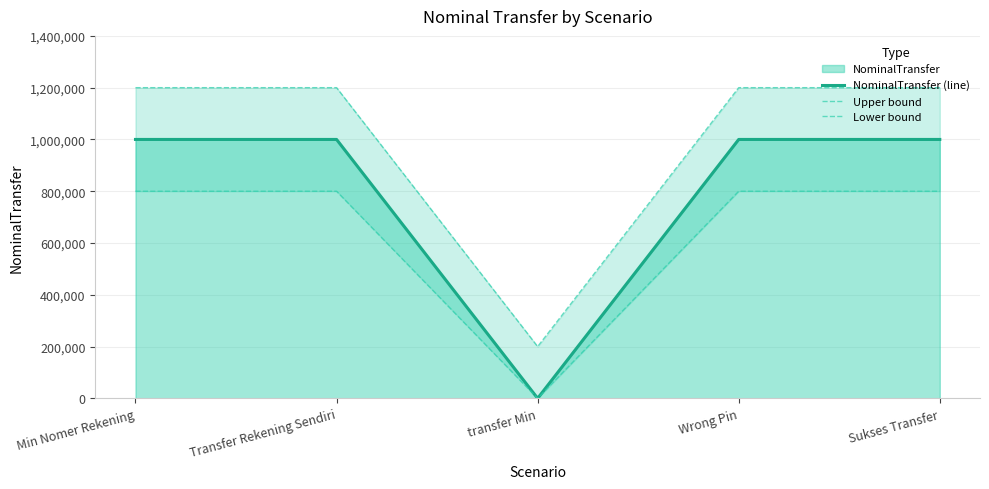

The value of Lower bound at Transfer Rekening Sendiri is 800000. True or false?

True